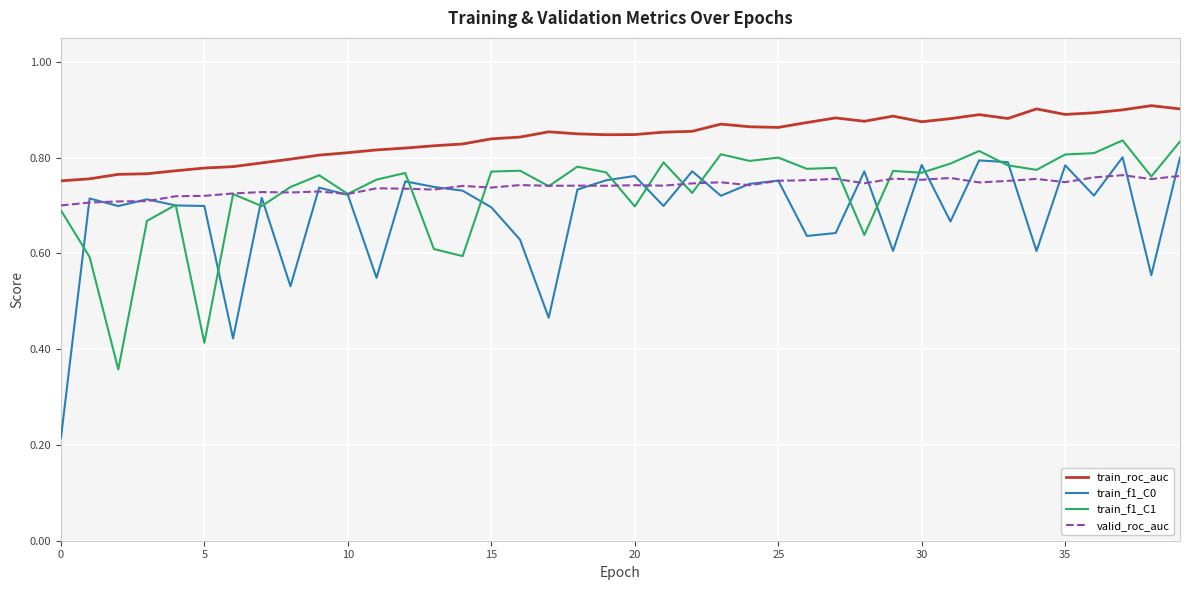

Which series has the largest range (max minus min)?

train_f1_C0